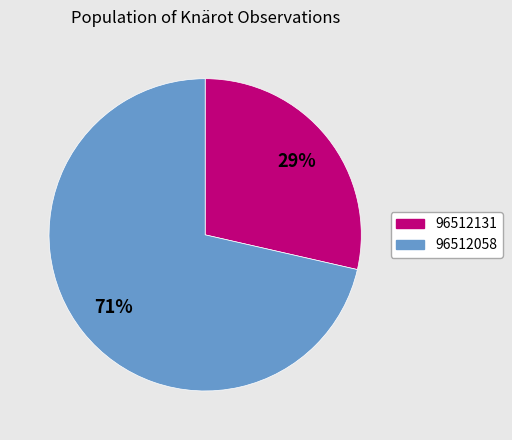

To the nearest percent, what is the average slice percentage?

50%